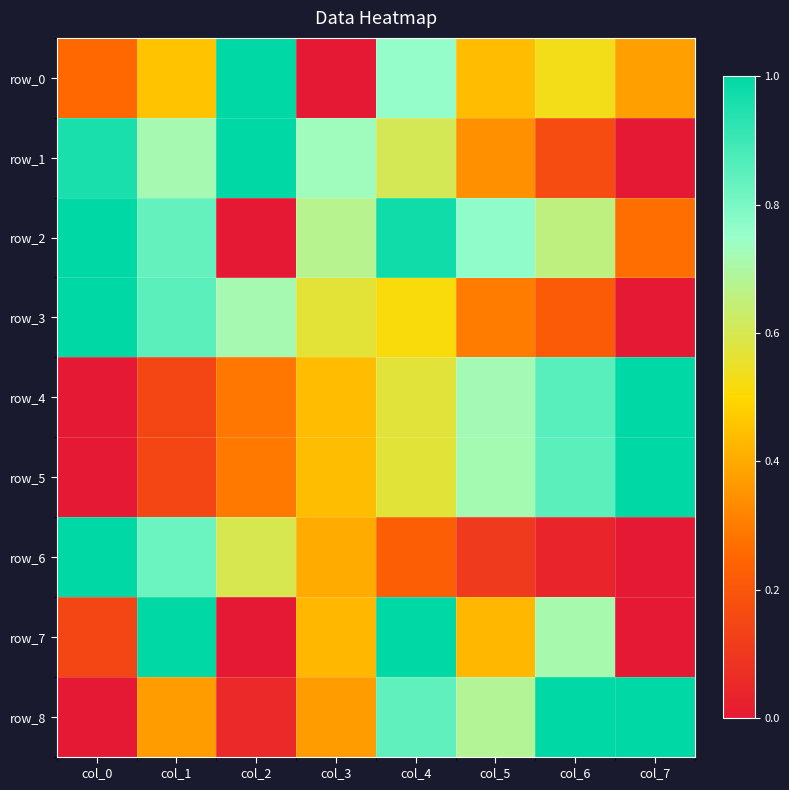

Which category has the lowest value in the row_5 series?

col_0